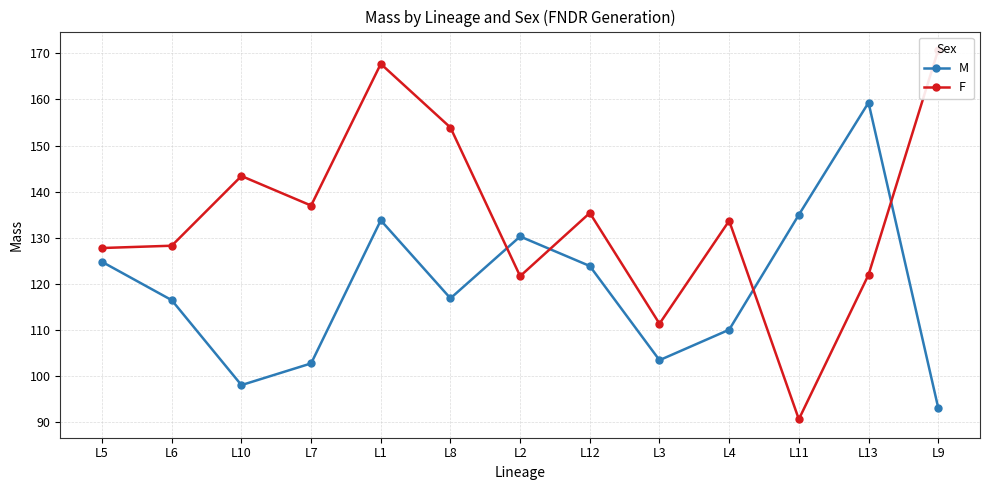

At which label does F reach its peak?

L9